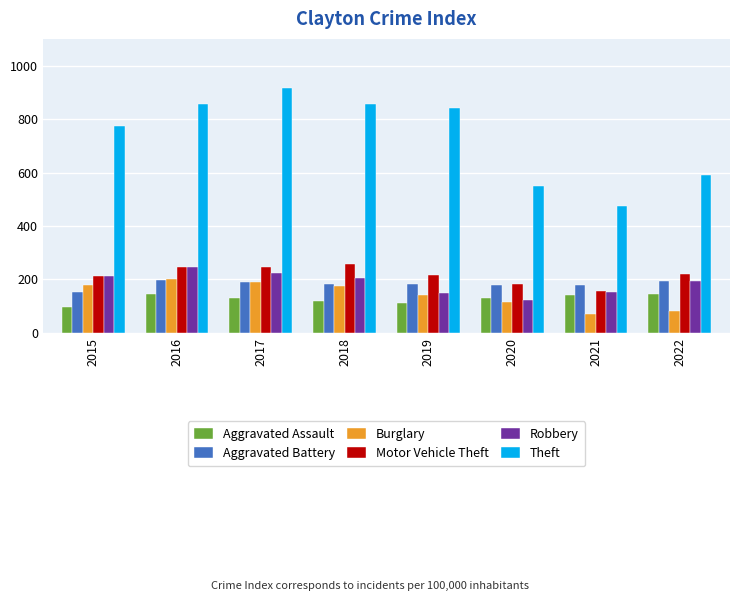

What is the total value across all series at 2019?

1645